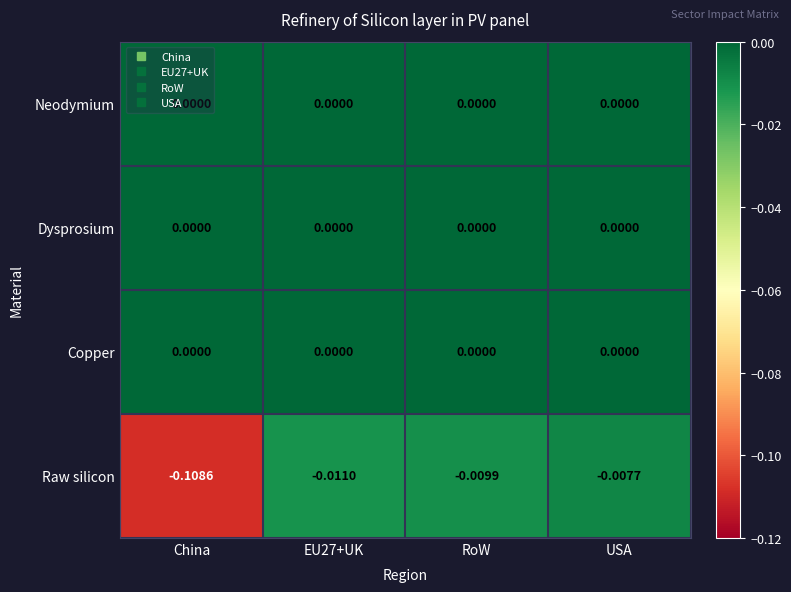

At which category is the sum across all series the highest?

USA